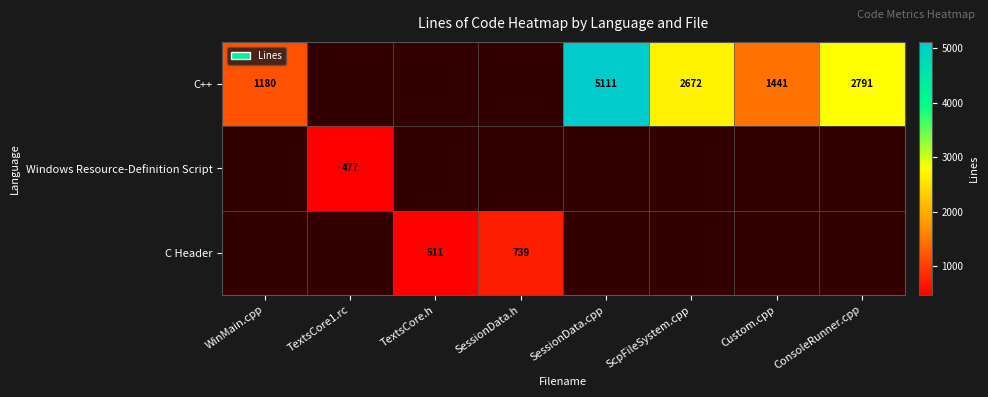

What is the maximum value shown in the chart?

5111.0